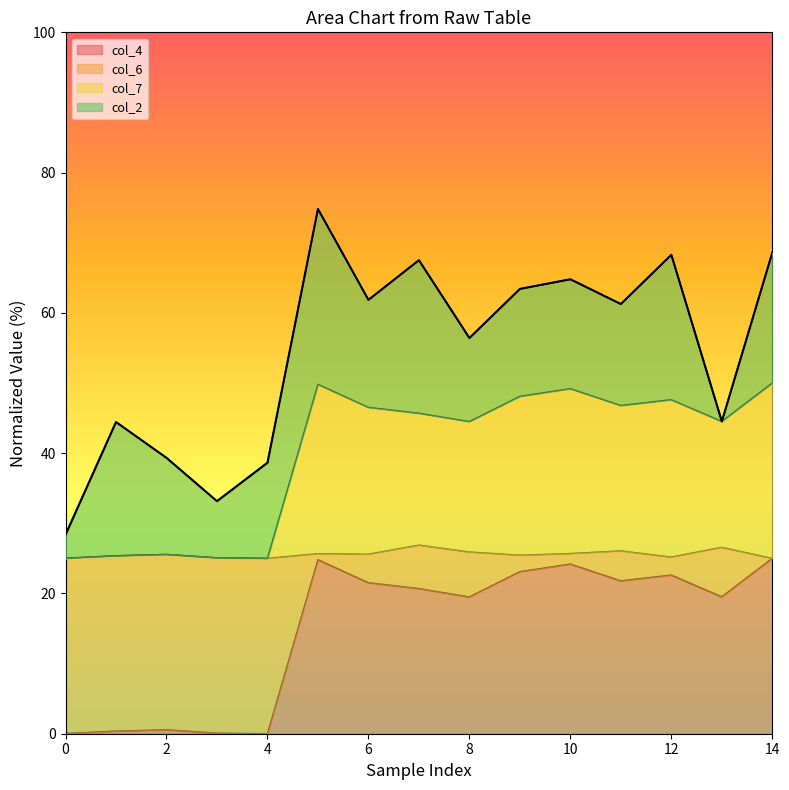

What is the highest value of the col_4 series?

25.0